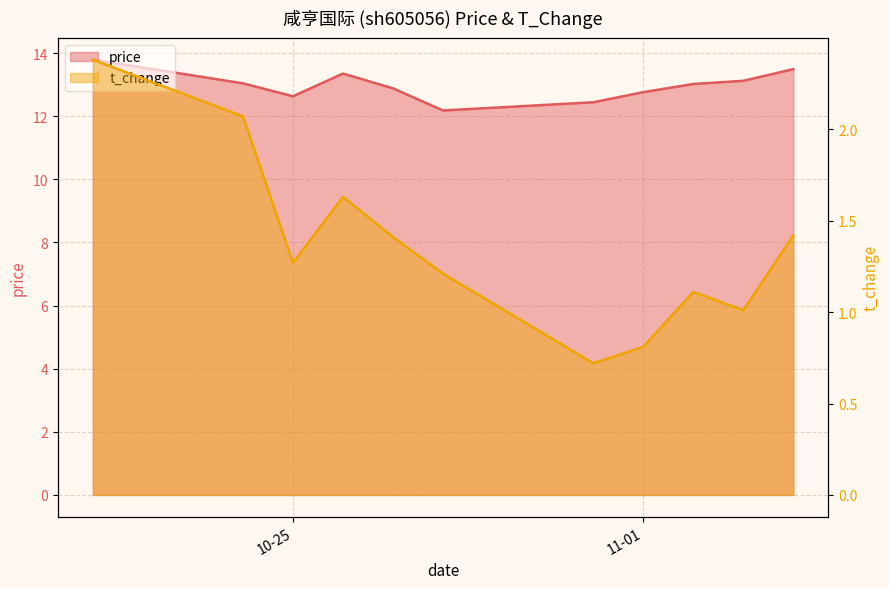

How many interior local peaks does the t_change series have?

2